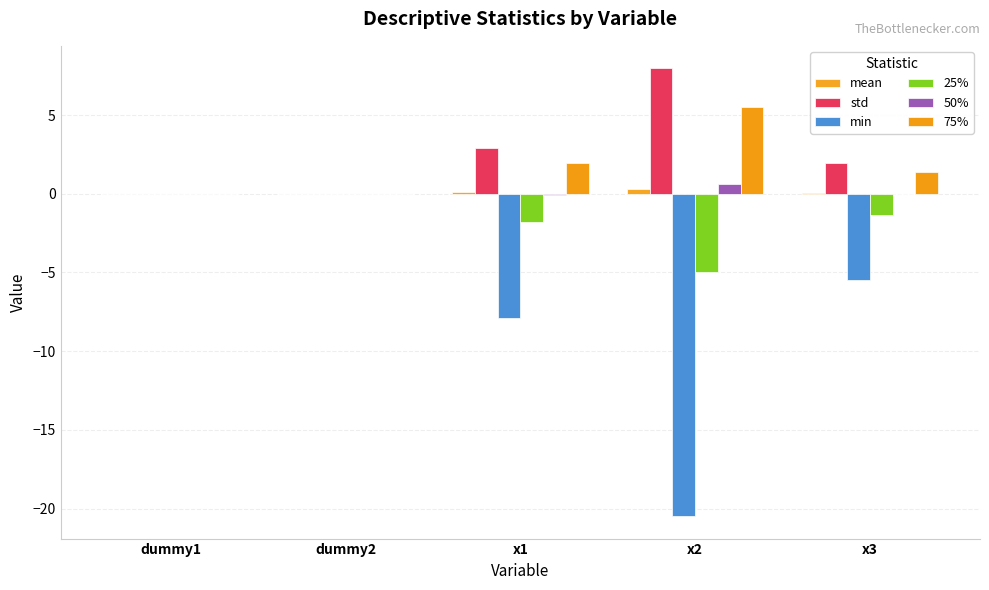

Does the chart contain stacked bars?

No